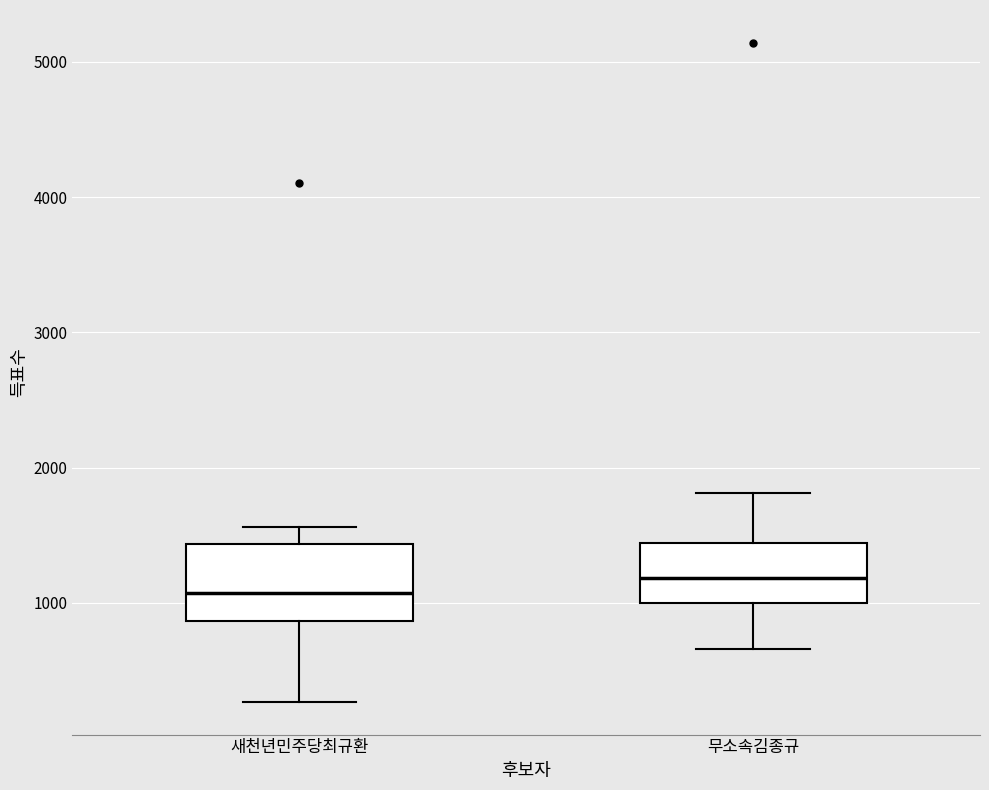

Which box is the tallest, from its lower edge to its upper edge?

새천년민주당최규환